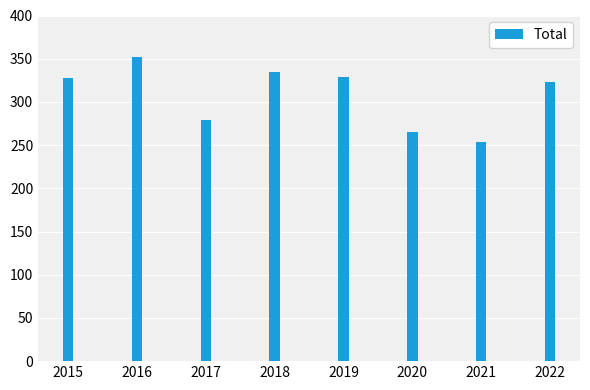

What value does the data have at 2022, to the nearest 5?

325